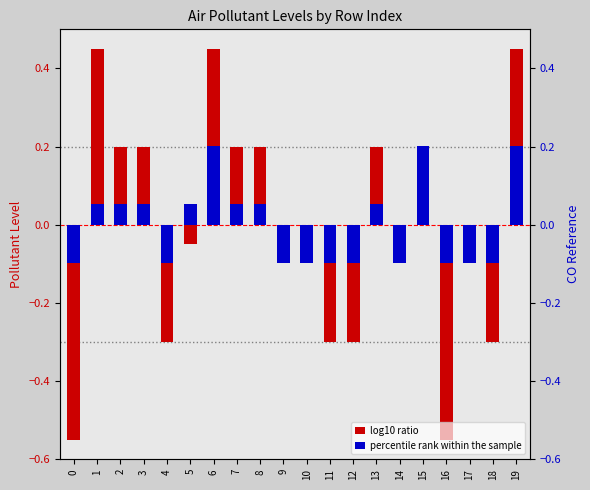

Does the chart contain stacked bars?

No